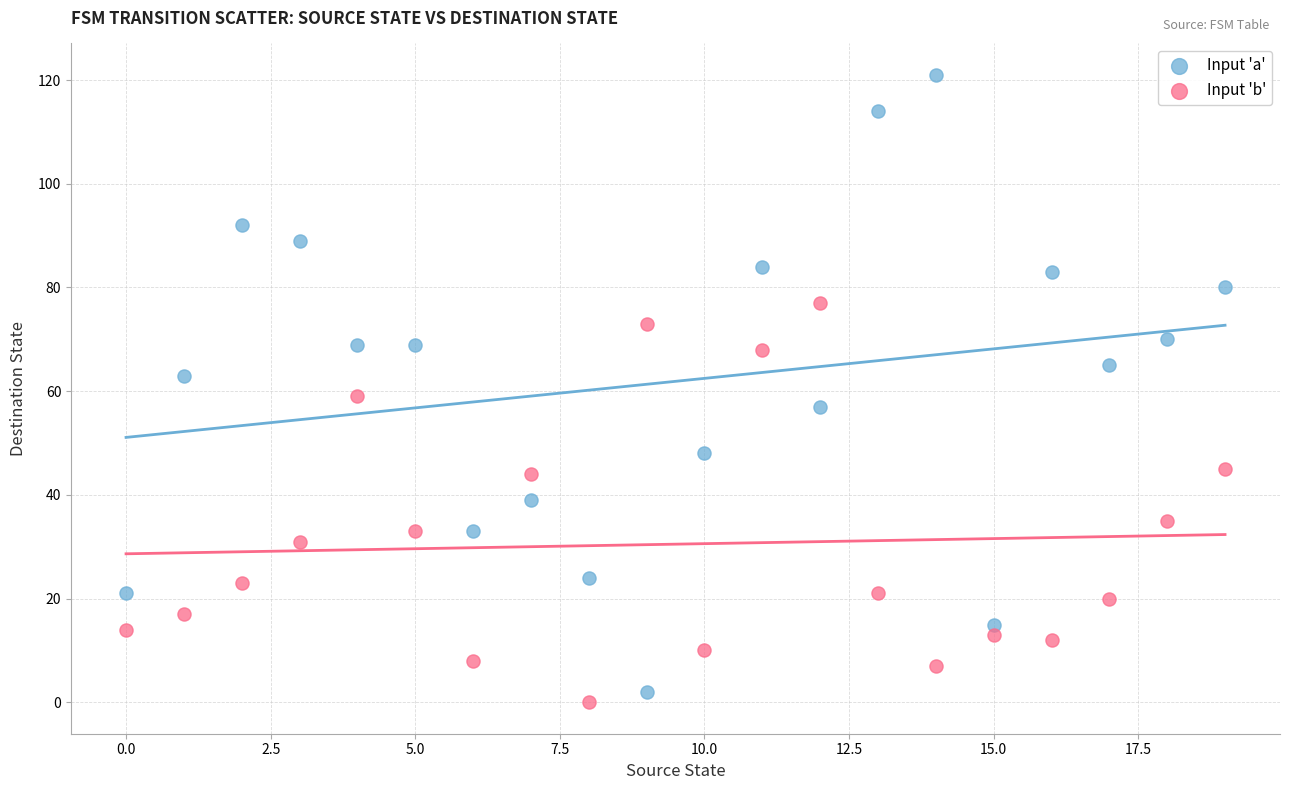

Across all data points, what is the range of Y values (max minus min)?

121